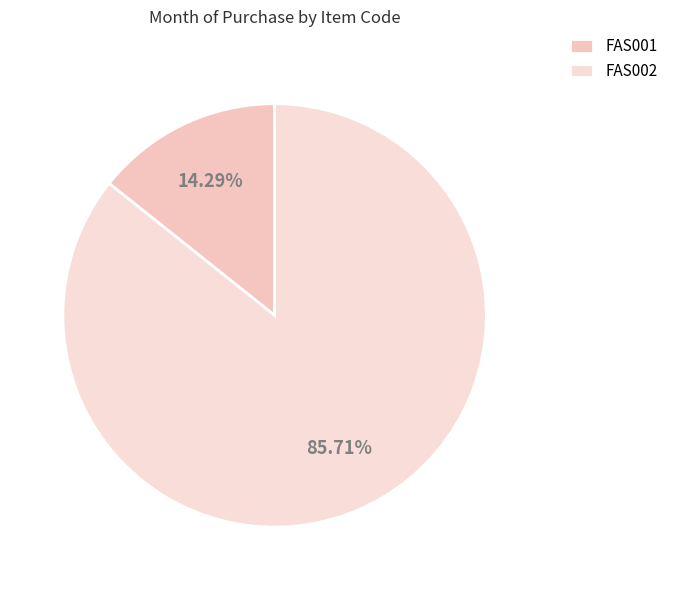

To the nearest percent, what percentage of the pie is FAS002?

86%